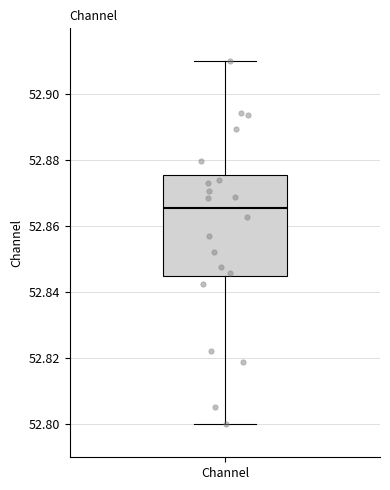

Transcribe this box plot: give where the median line is, the range the box spans, and where the two whiskers end, as read against the y-axis. The values are not printed on the chart, so give them approximately, as read against the axis.

median 52.866, box 52.844 to 52.876, whiskers 52.800 to 52.910